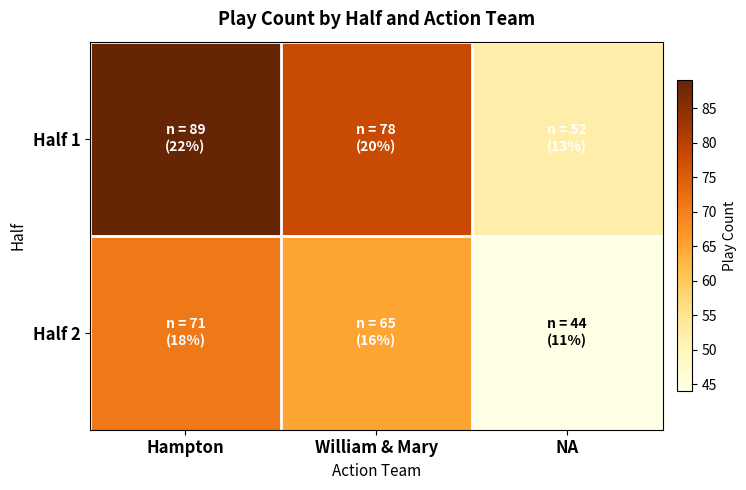

What is the greatest value displayed?

89